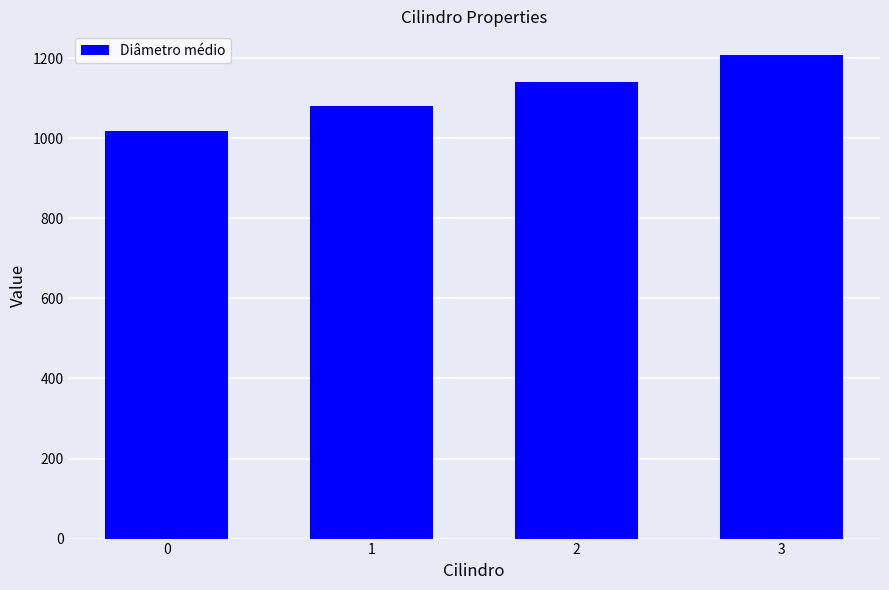

What is the change in value from 2 to 3?

+65.4